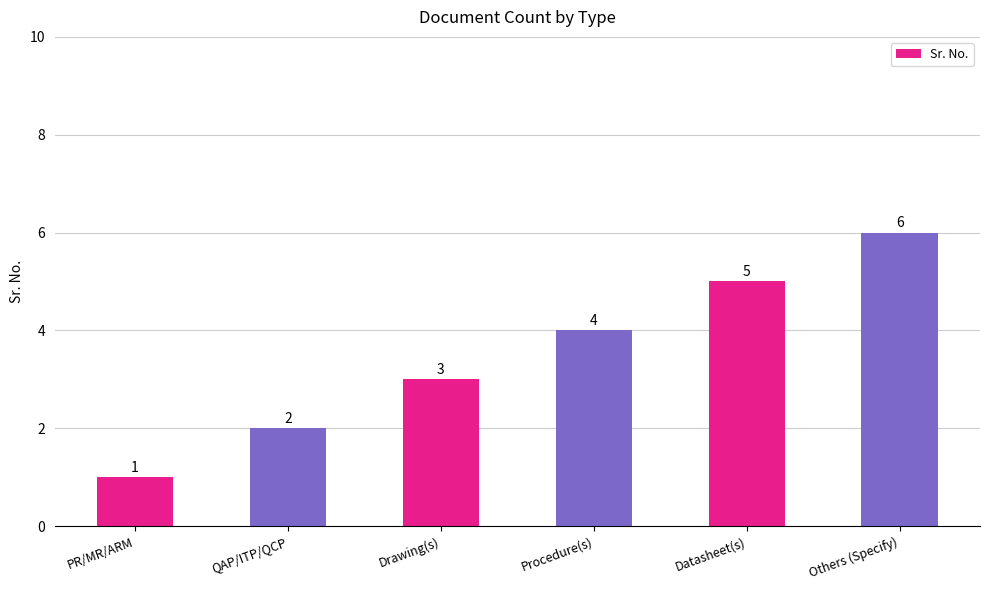

Count the number of categories in the chart.

6